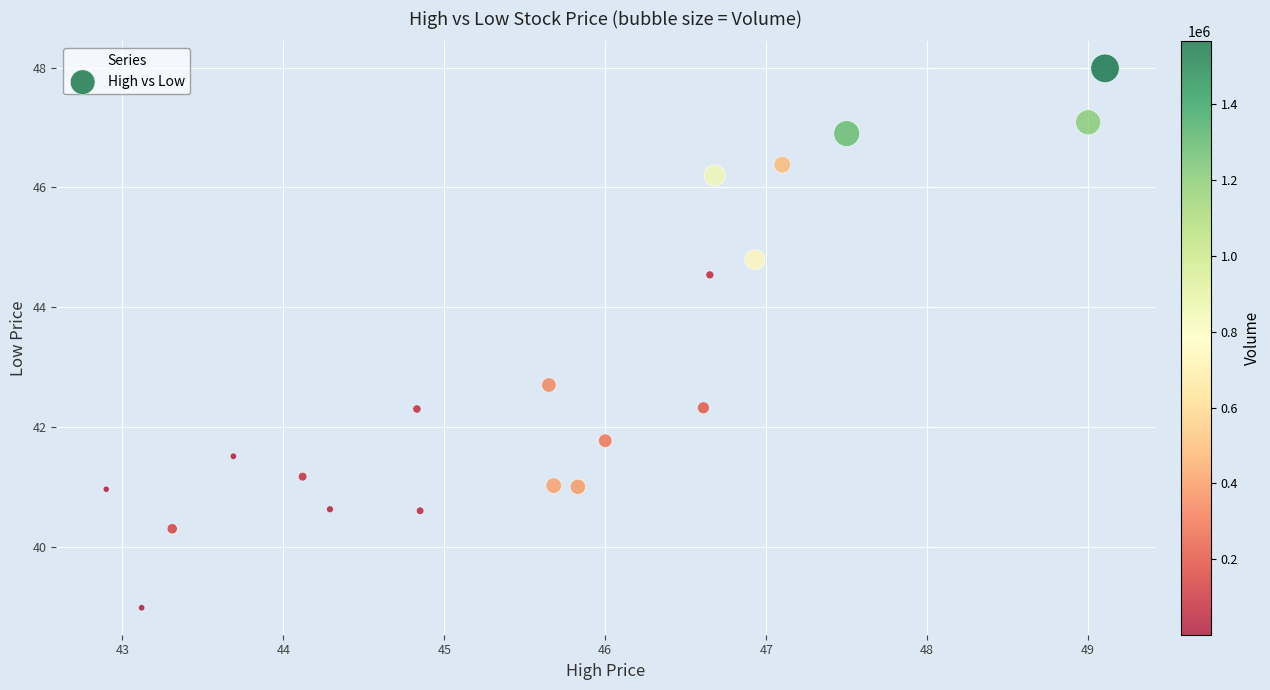

What Y value in the scatter plot is closest to 43?

42.7